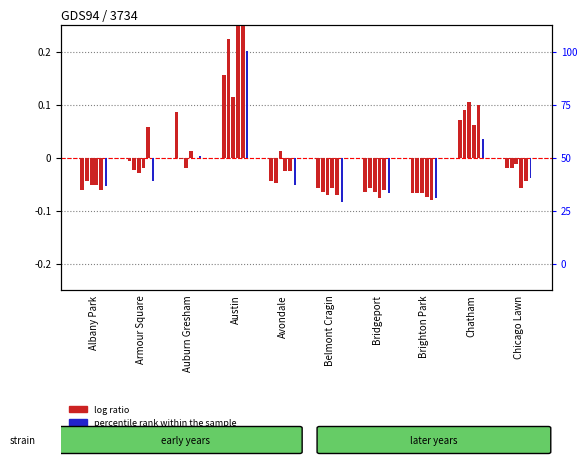

The 2019 series shows -0.0 at Auburn Gresham. True or false?

True